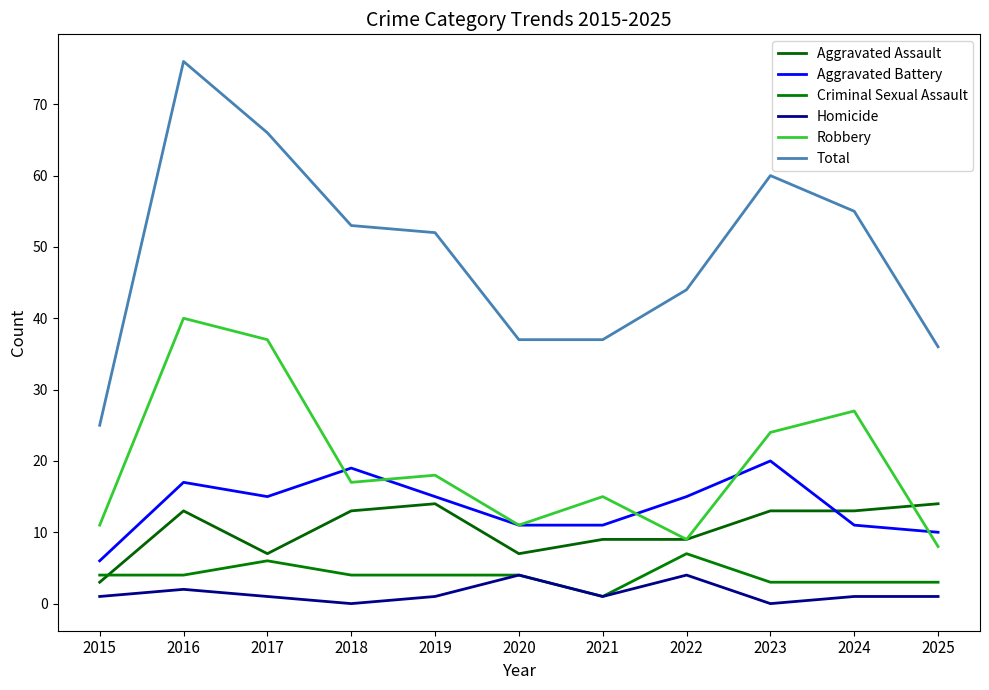

True or false: Robbery and Total cross at least once.

False